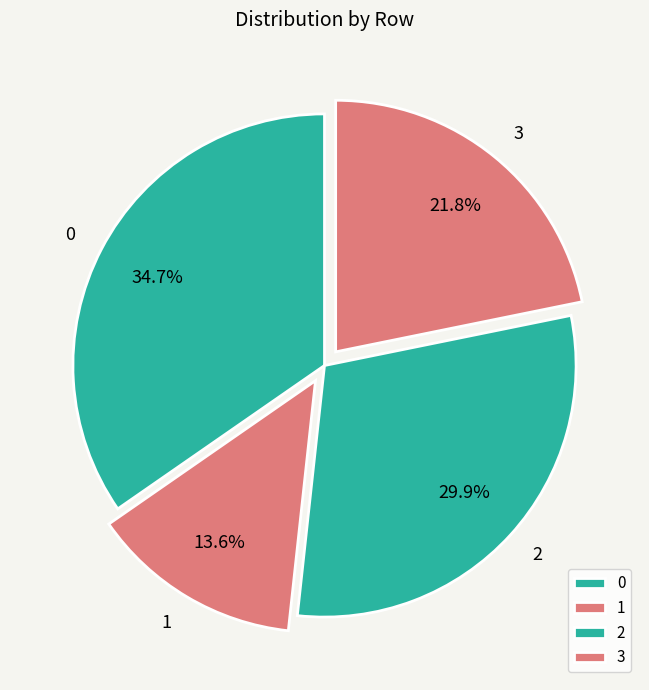

Combined, what portion of the pie is 1 and 0?

48.3%